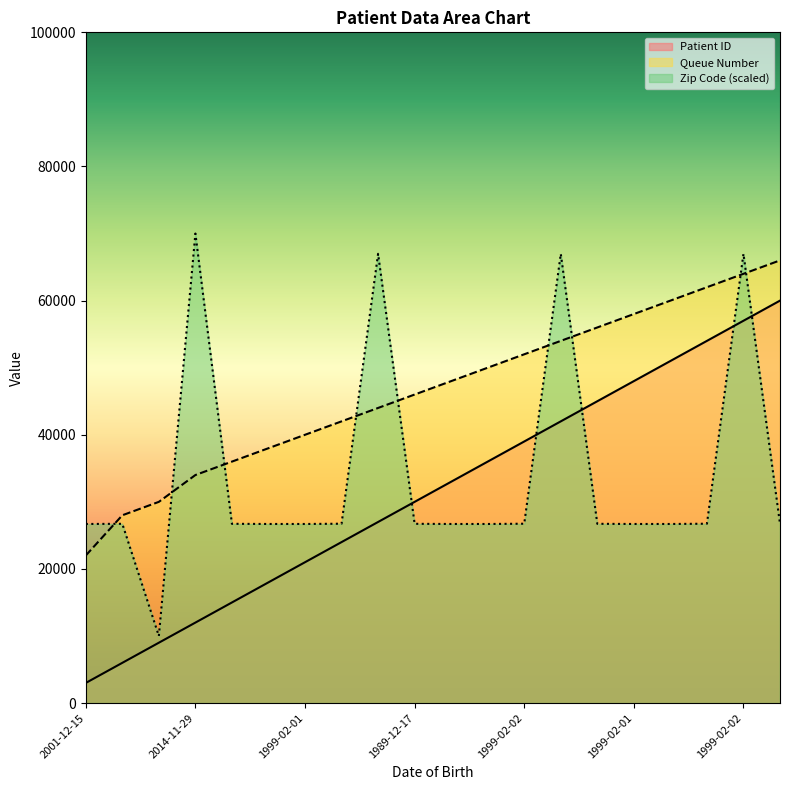

At which label is Patient ID closest to 31500?

1989-12-17